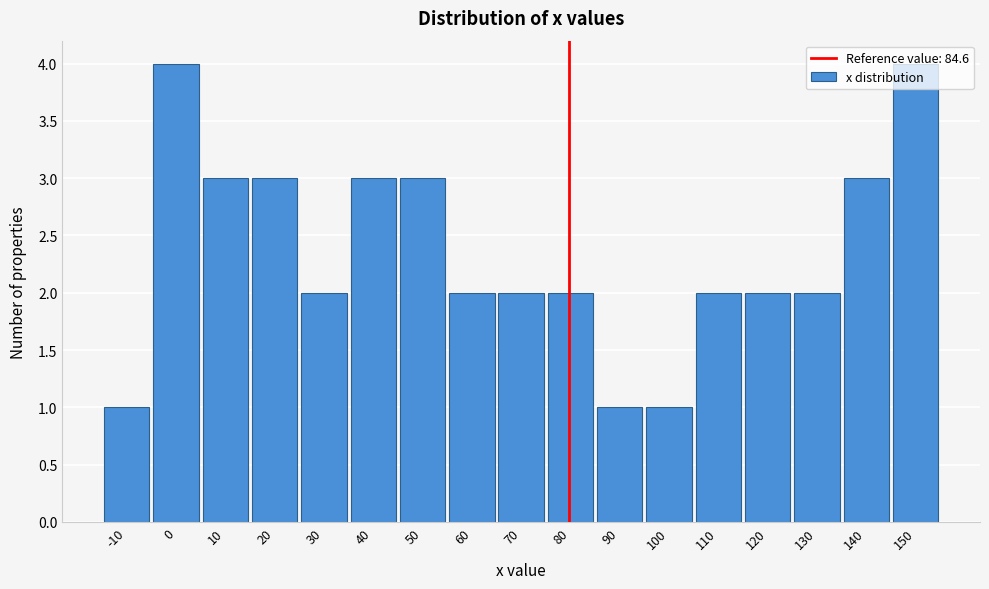

What is the sum of the values at 150 and 110?

6